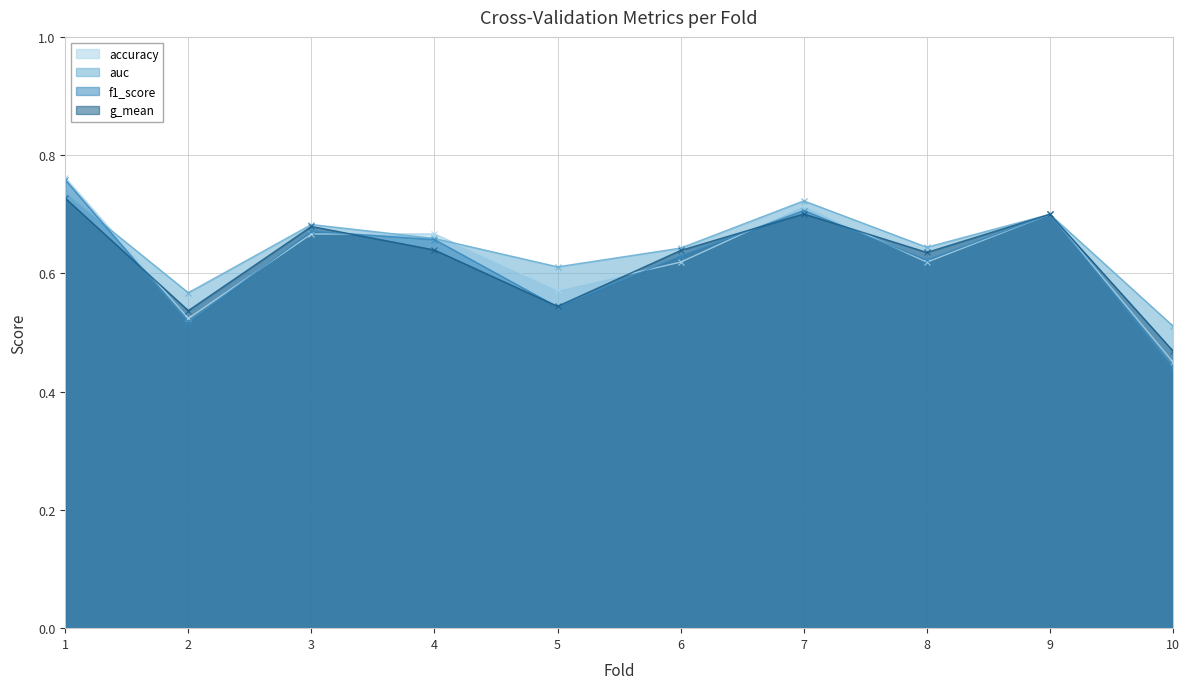

At which label is accuracy closest to 0?

10